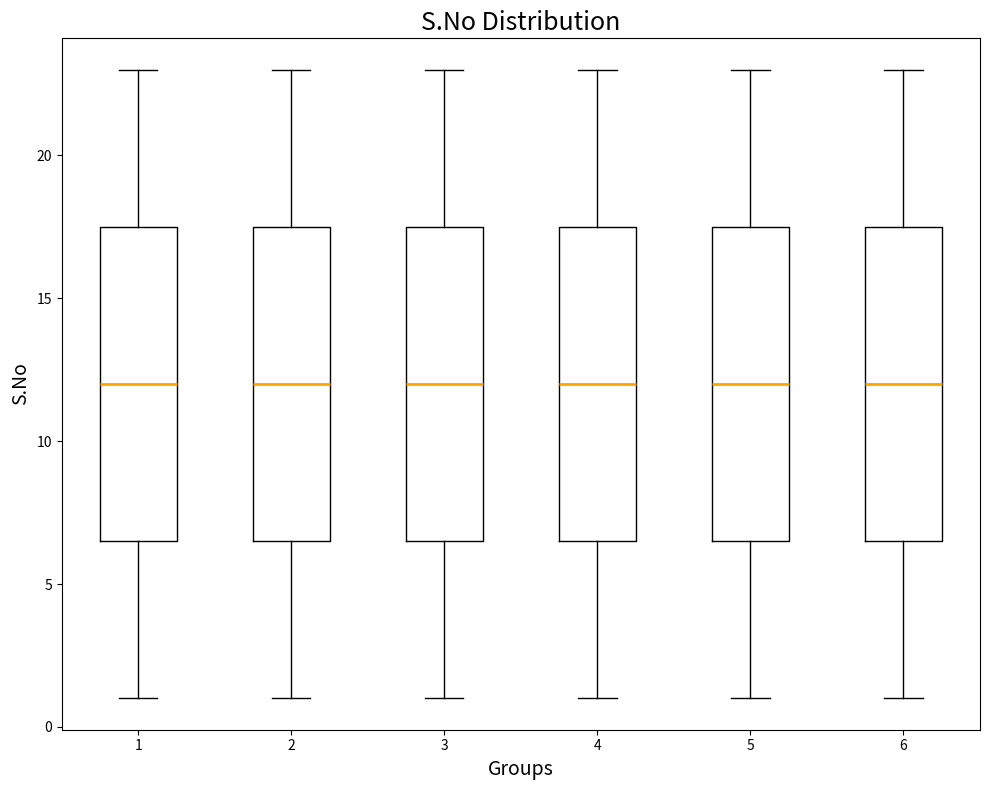

Reading left to right, read every box against the y-axis: the position of its median line, the range the box covers, and the ends of its whiskers. The values are not printed on the chart, so give them approximately, as read against the axis.

1: median 12.0, box 6.5 to 17.5, whiskers 1.0 to 23.0
2: median 12.0, box 6.5 to 17.5, whiskers 1.0 to 23.0
3: median 12.0, box 6.5 to 17.5, whiskers 1.0 to 23.0
4: median 12.0, box 6.5 to 17.5, whiskers 1.0 to 23.0
5: median 12.0, box 6.5 to 17.5, whiskers 1.0 to 23.0
6: median 12.0, box 6.5 to 17.5, whiskers 1.0 to 23.0